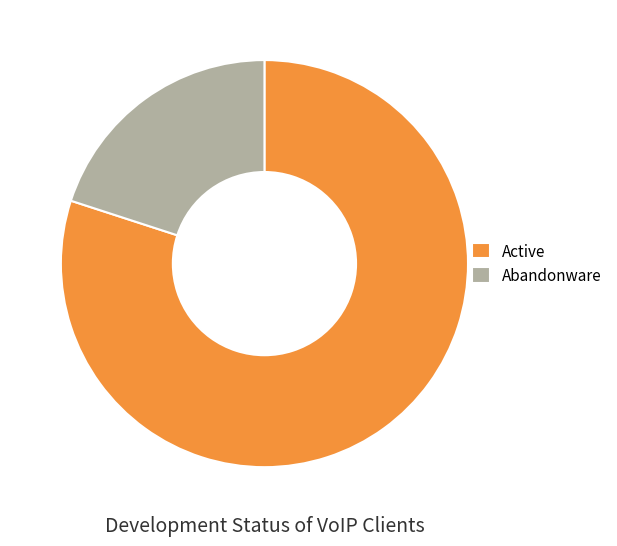

Is the sum of Abandonware and Active greater than half?

Yes